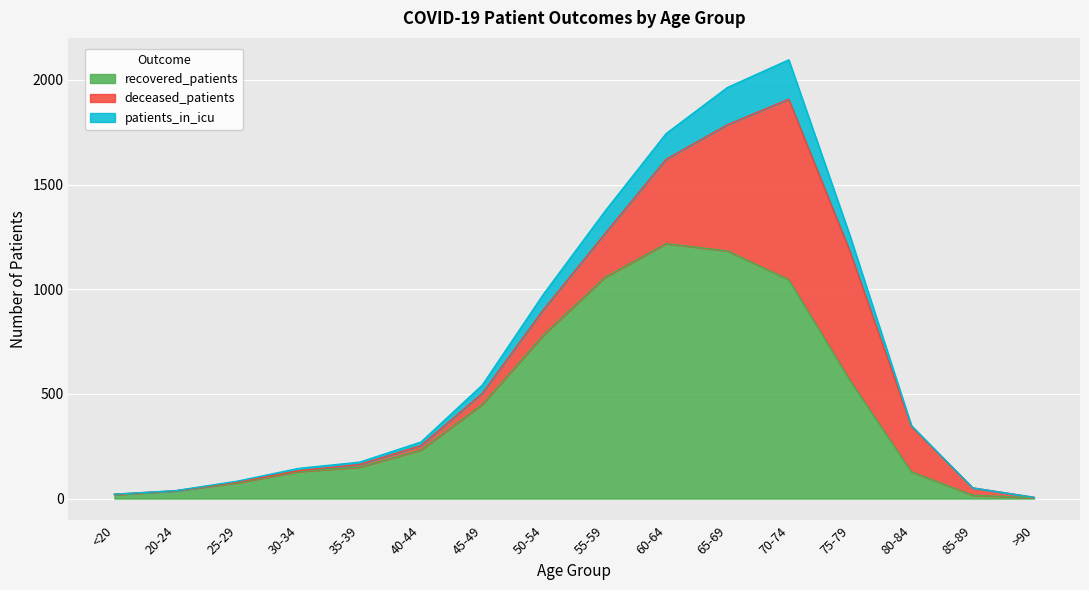

What is the value of the recovered_patients point at the 8th from the left?

782